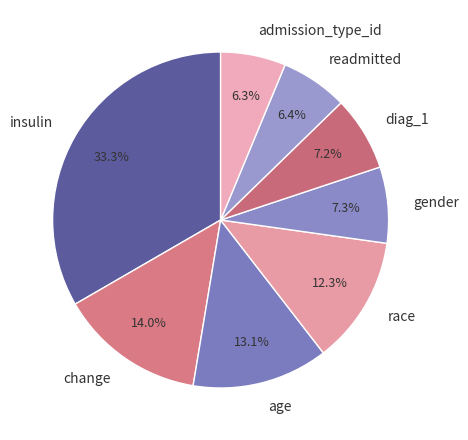

How many segments does this pie chart have?

8